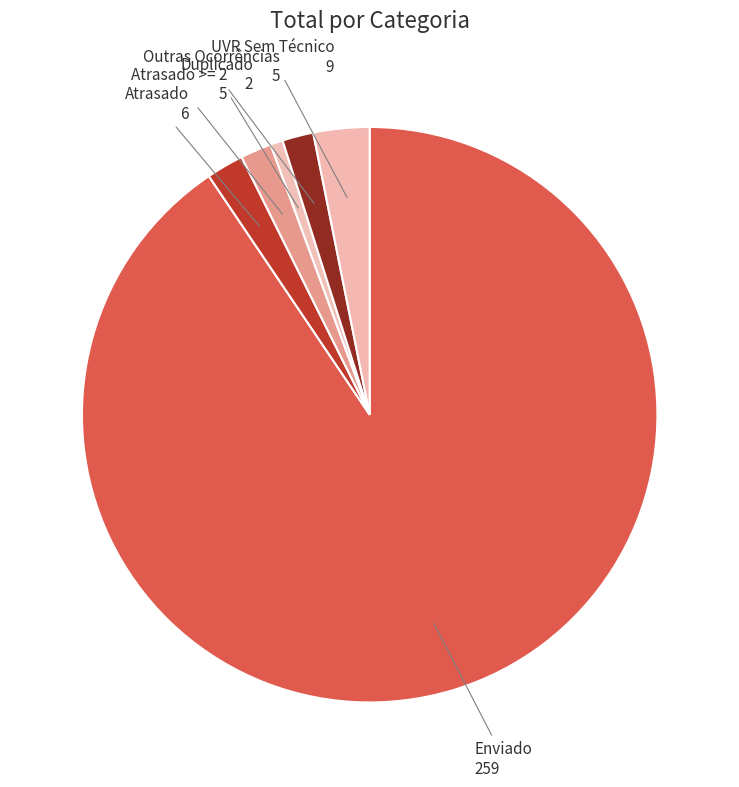

Which slice represents more than half of the pie?

Enviado